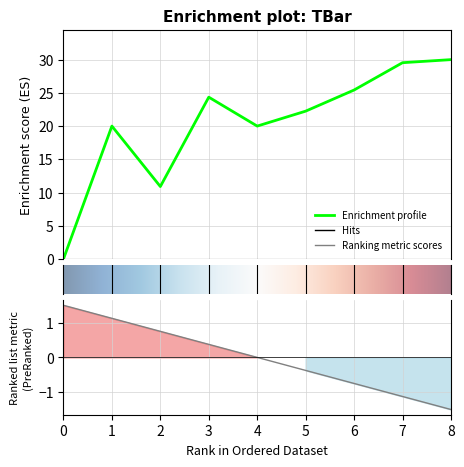

At which category does the data reach its first local peak?

1